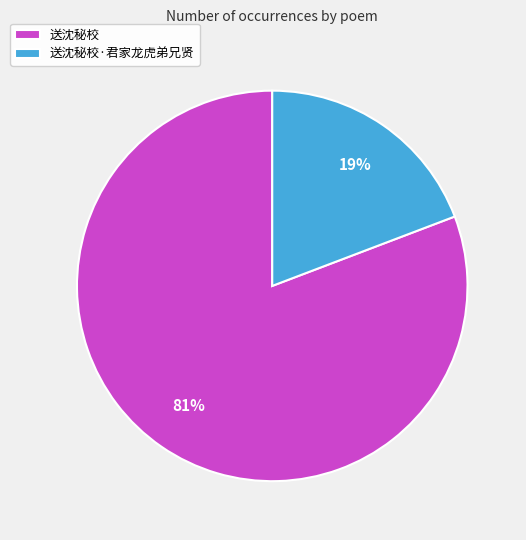

To the nearest percent, what is the average slice percentage?

50%